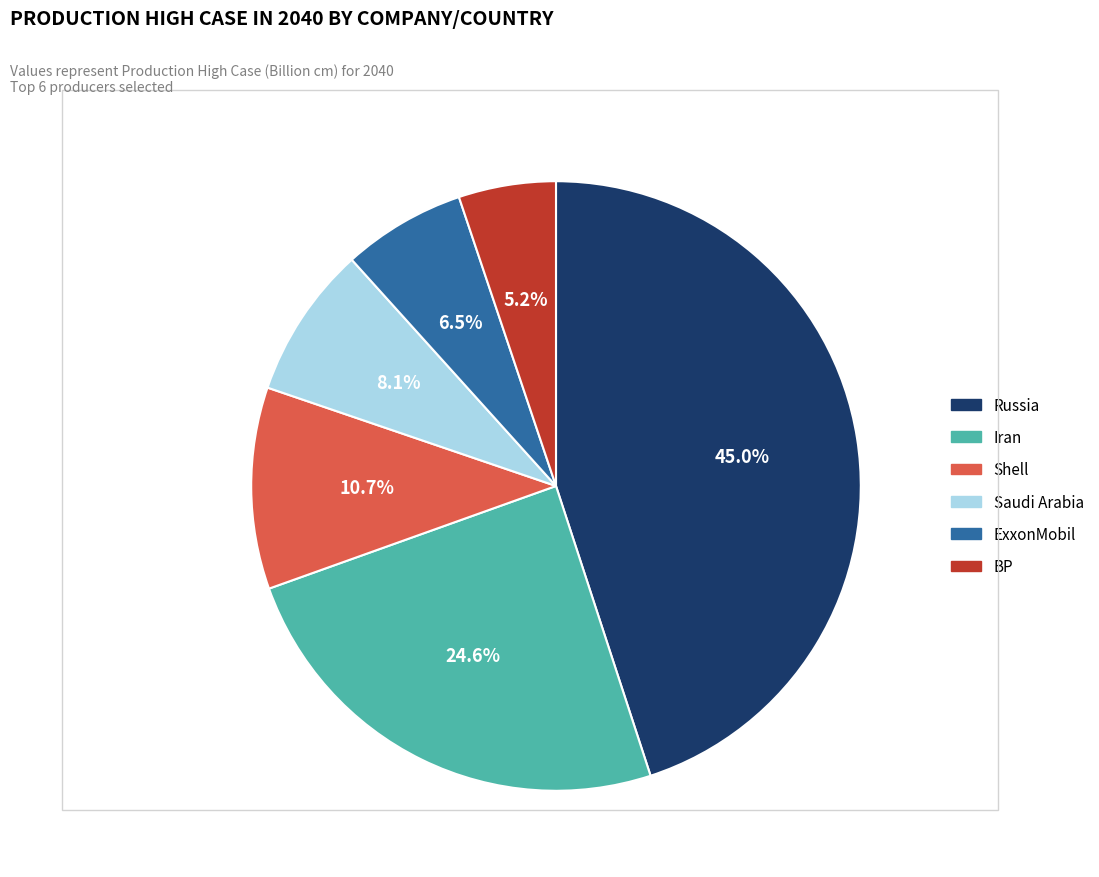

How much of the chart is everything except Saudi Arabia?

91.9%